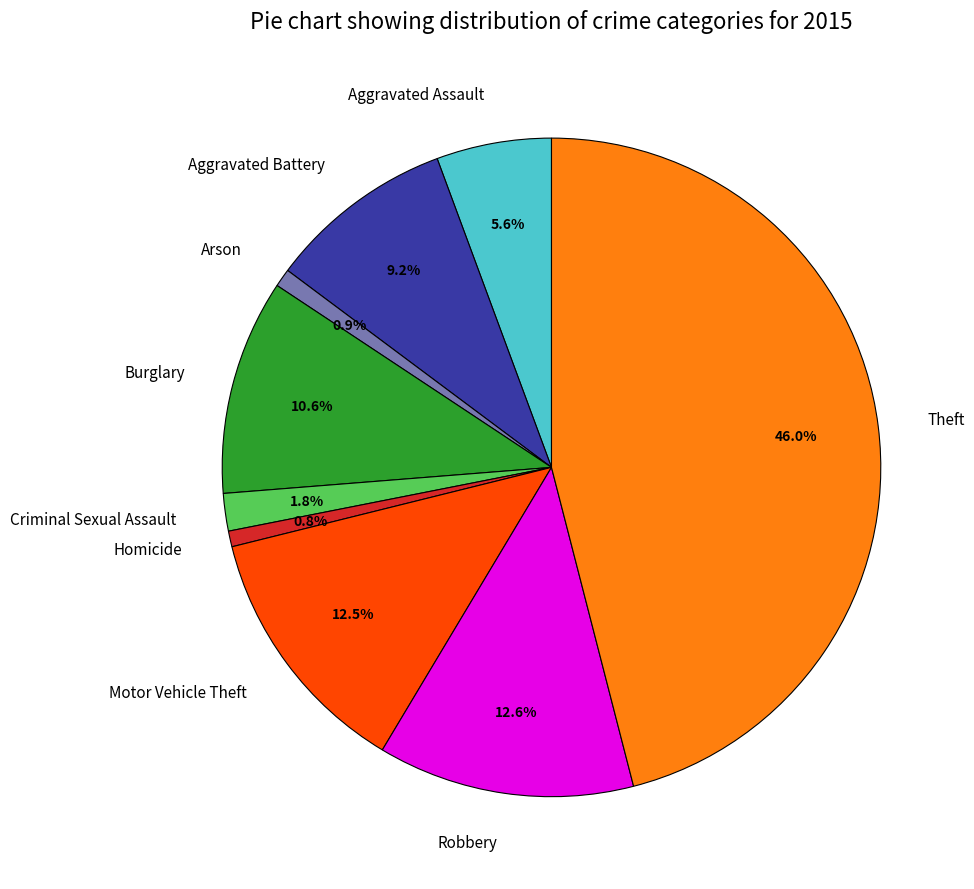

To the nearest percent, what is the difference between the largest and smallest slice percentages?

45%